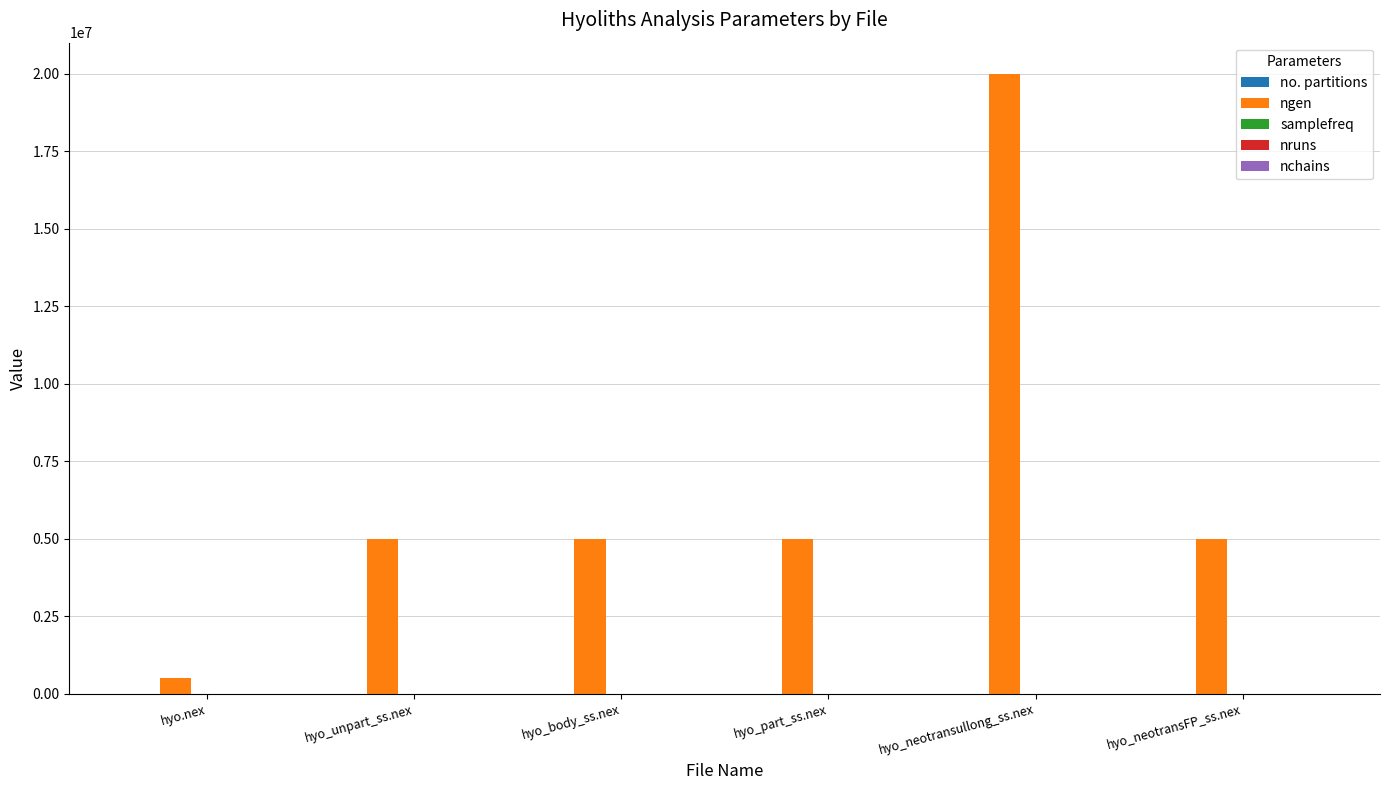

What is the maximum value shown in the chart?

20000000